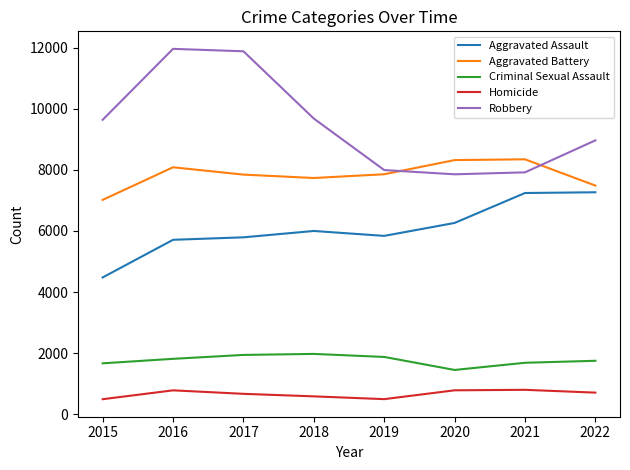

True or false: Aggravated Assault and Robbery cross at least once.

False